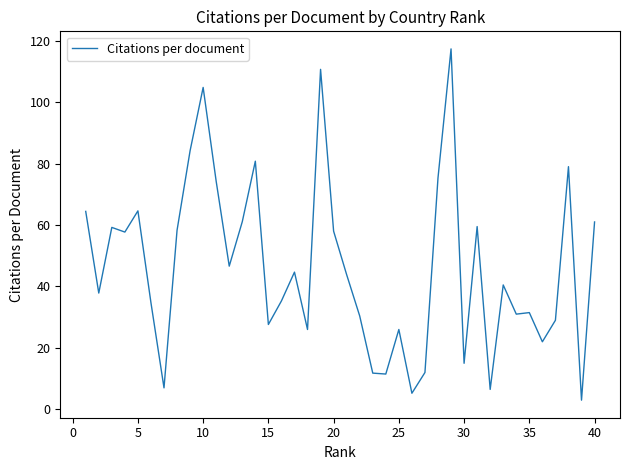

What is the greatest value displayed?

117.3